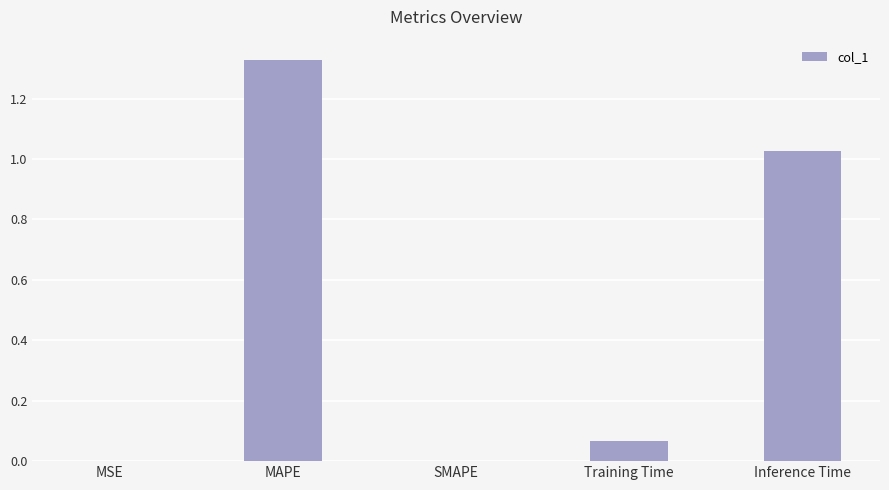

What is the sum of all values?

2.4